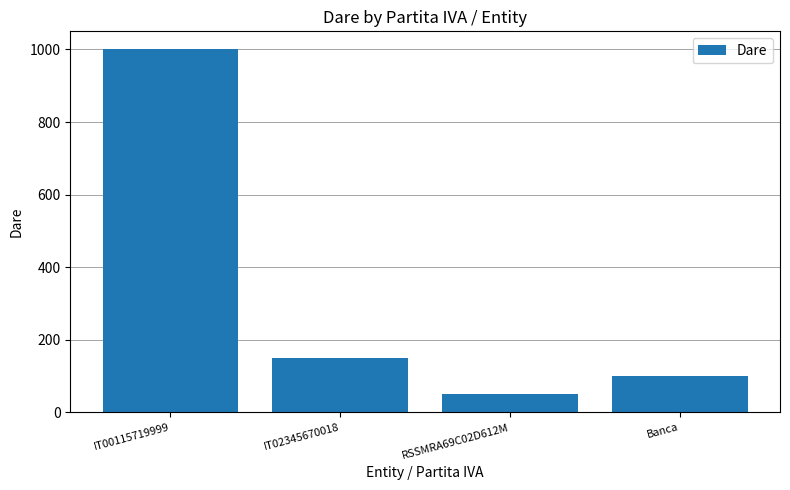

What is the sum of all values?

1300